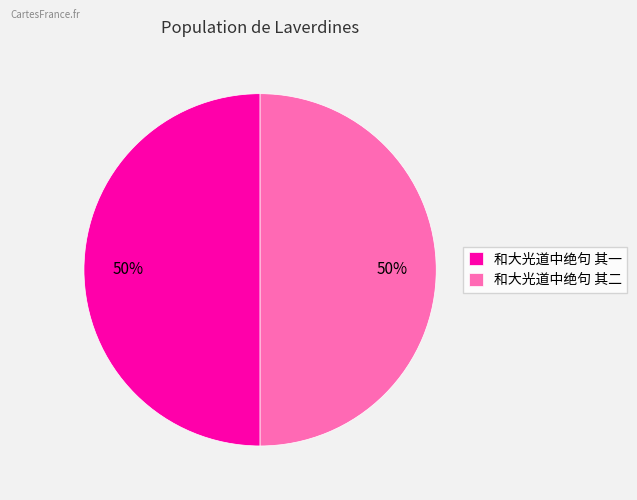

To the nearest percent, what portion does 和大光道中绝句 其二 represent?

50%